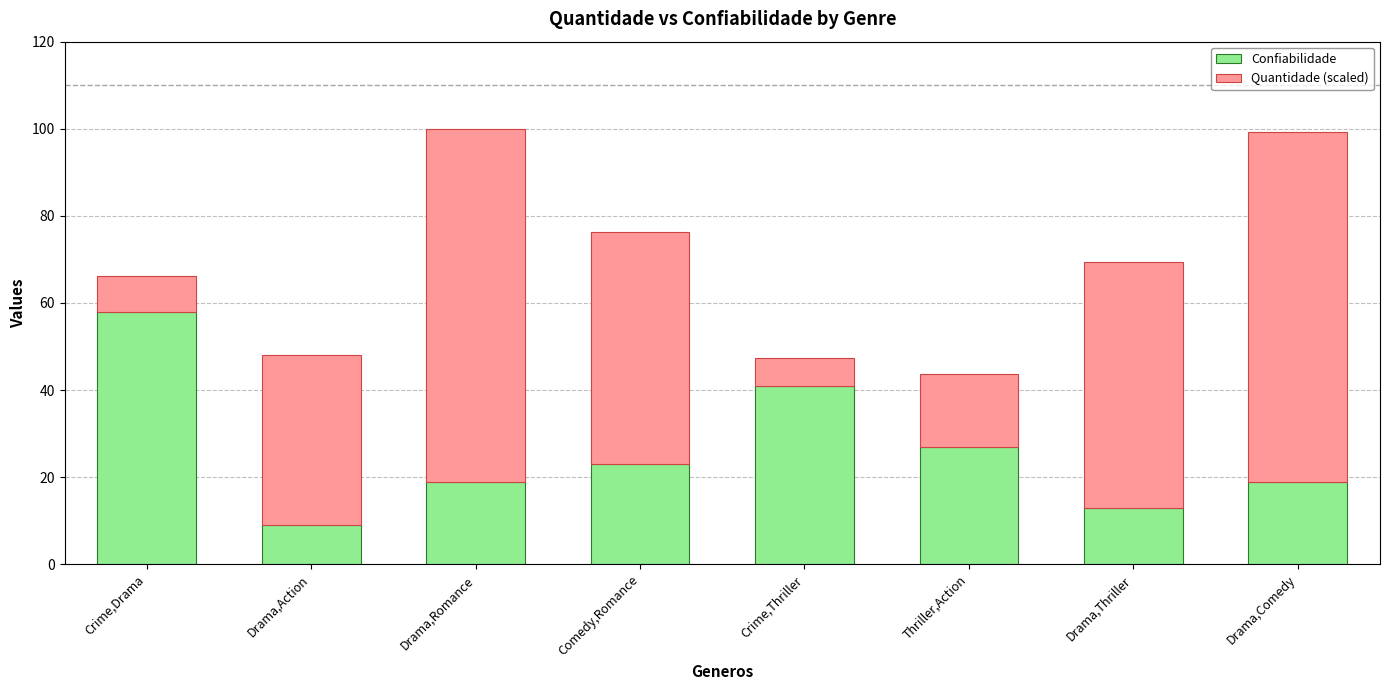

True or false: Confiabilidade has a value of 27.0 at Thriller,Action.

True